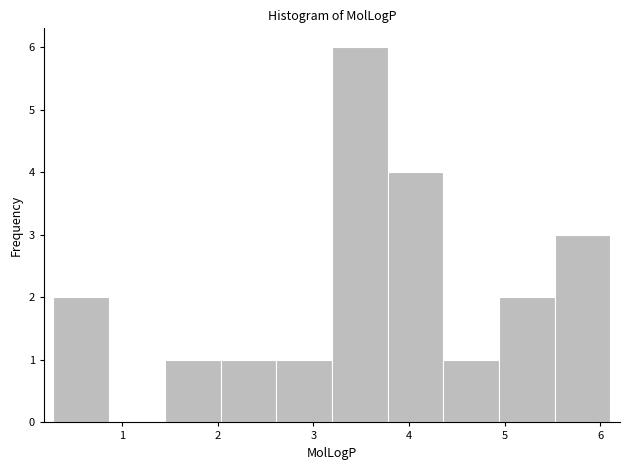

How tall is the bar that spans 2.6 to 3.2 on the x-axis? Neither the bar edges nor the heights are printed on the chart, so give them approximately, as read against the axes.

1